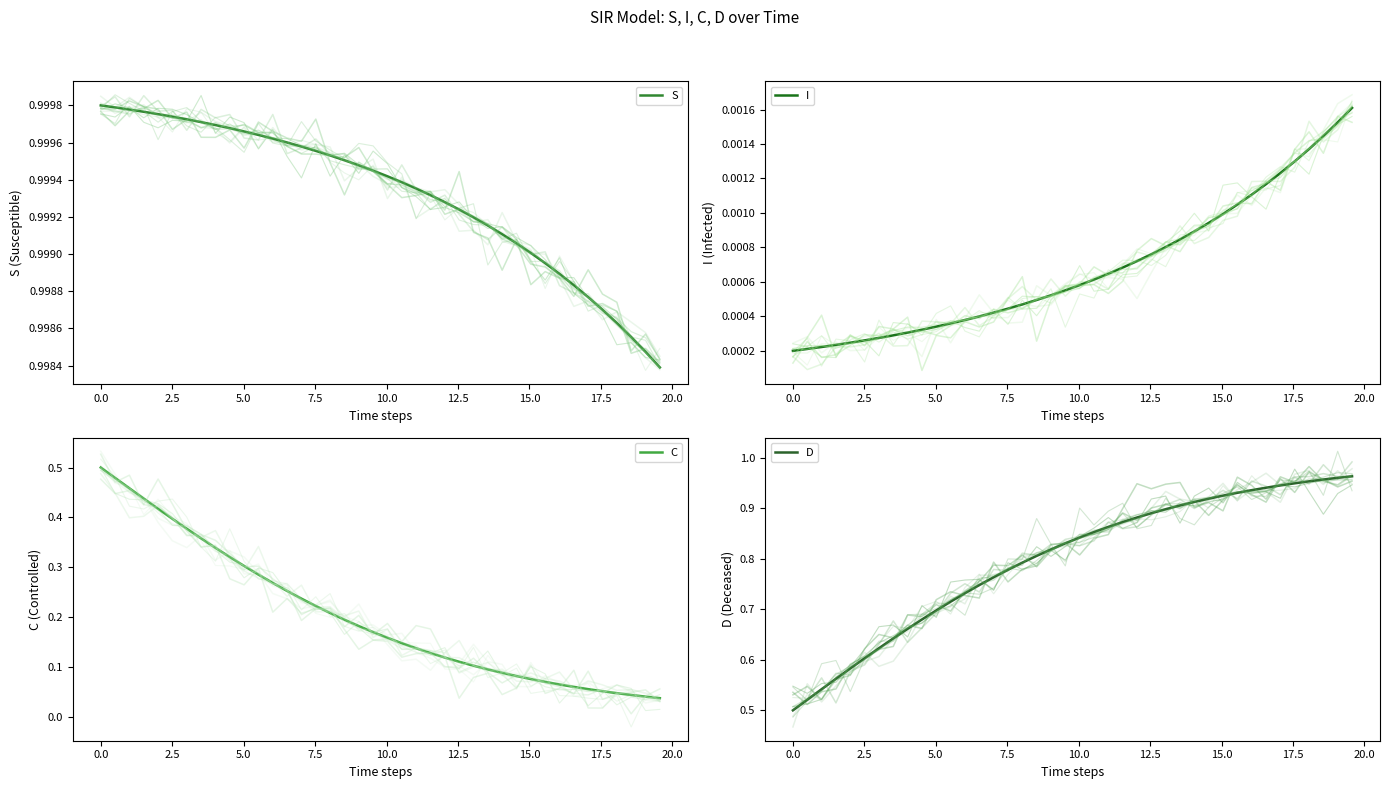

True or false: C and D cross at least once.

False